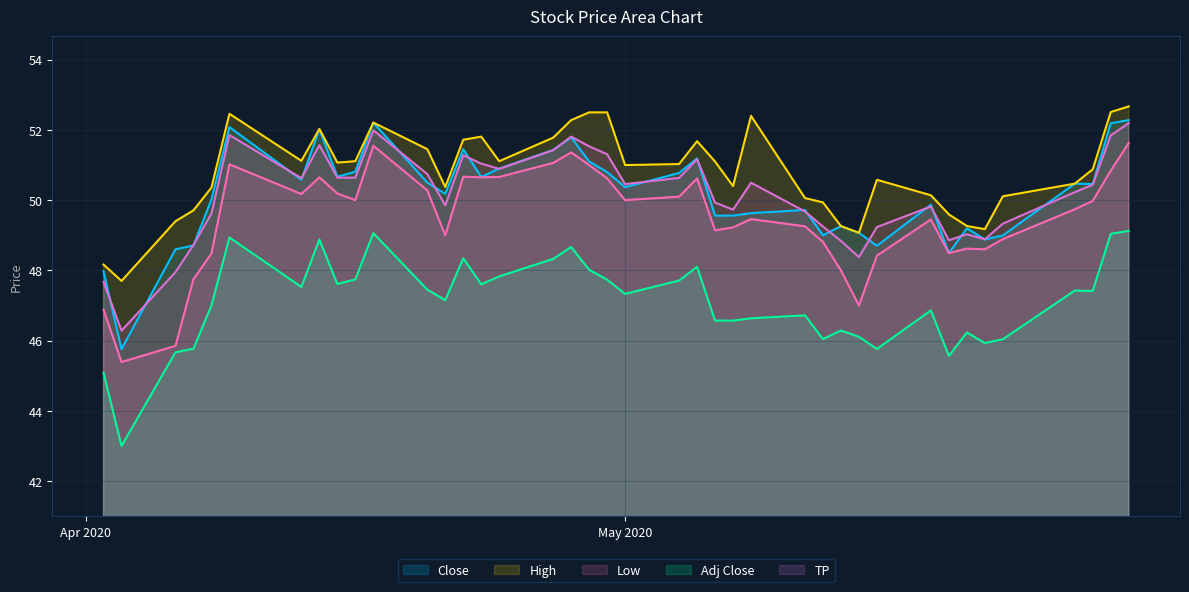

What is the minimum value for Low?

45.4